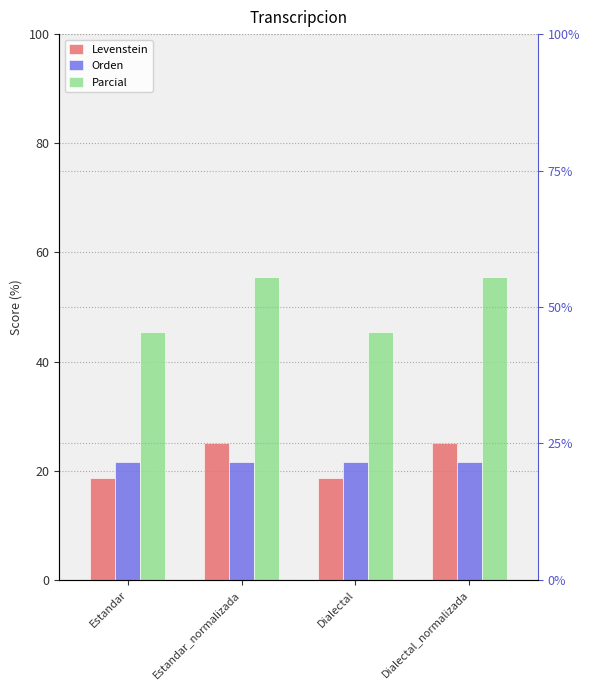

Is it true that Orden equals 21.6 at Estandar?

True